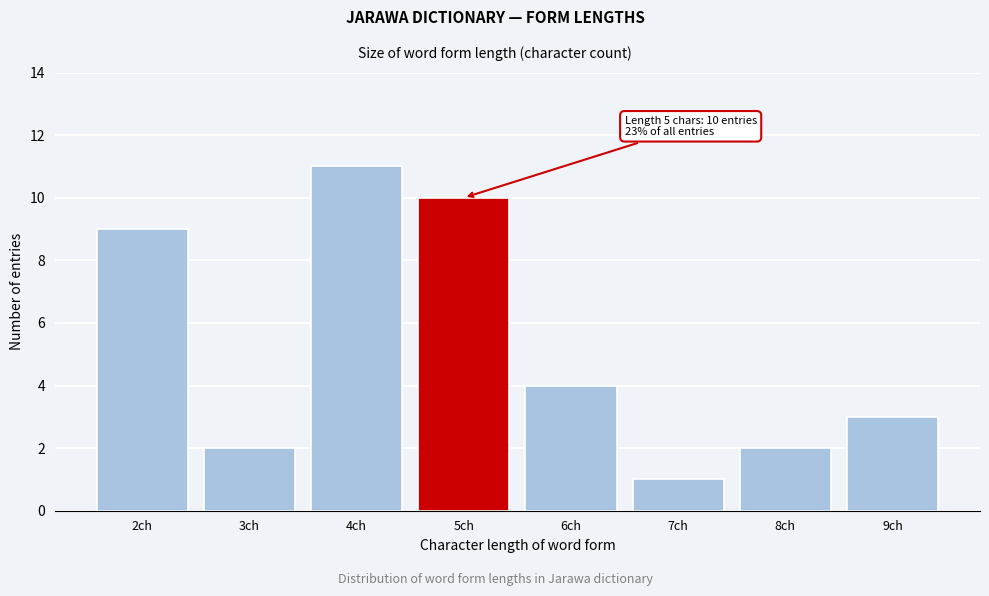

Reading left to right, list all the values displayed in this chart.

9	2	11	10	4	1	2	3